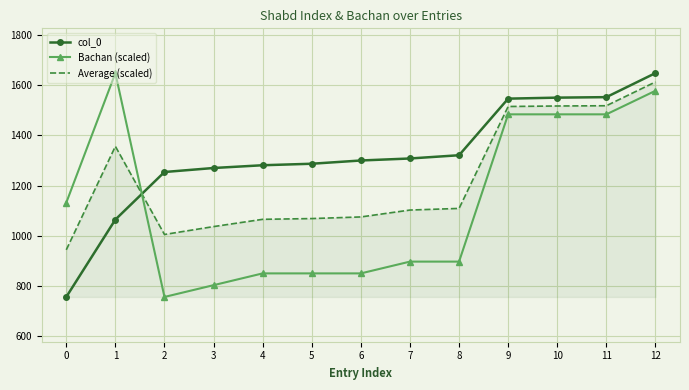

True or false: Bachan (scaled) and col_0 cross at least once.

True